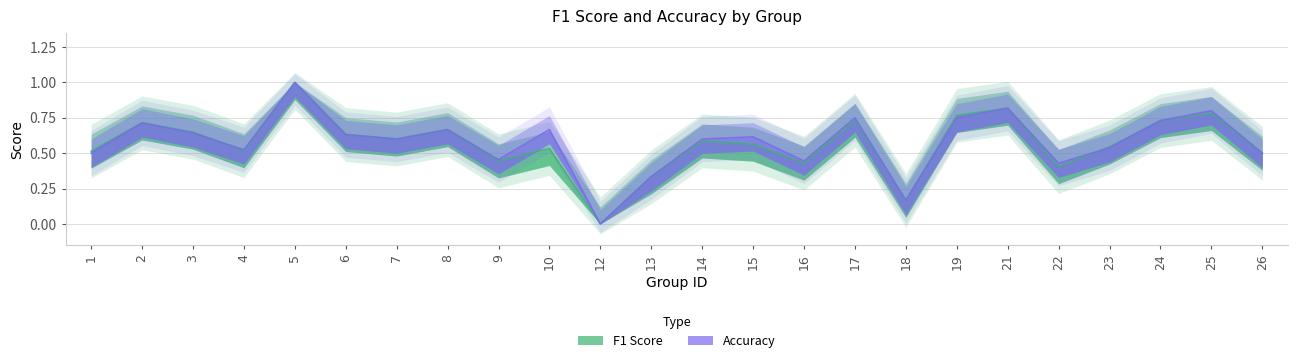

The accuracy series shows 0.8 at 17. True or false?

True